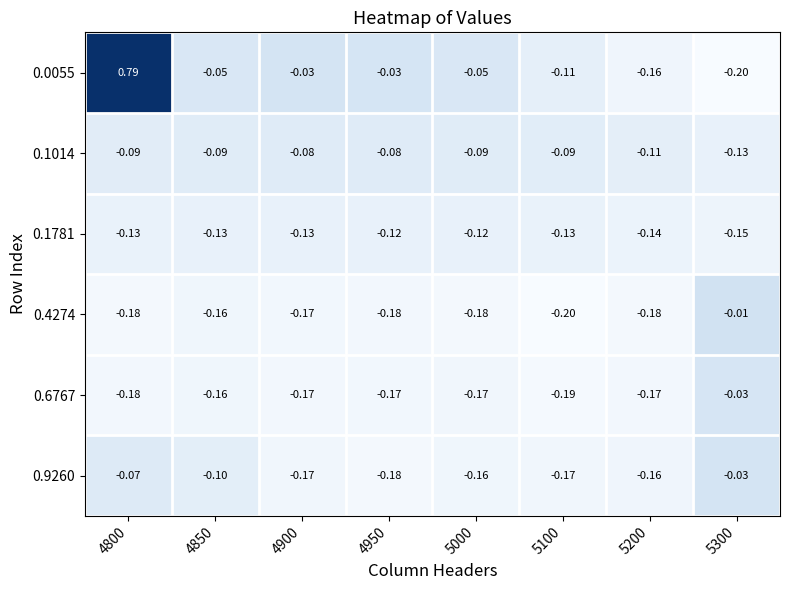

Is the value of 0.4274 at 5100 greater than the value of 0.1781 at 5300?

No